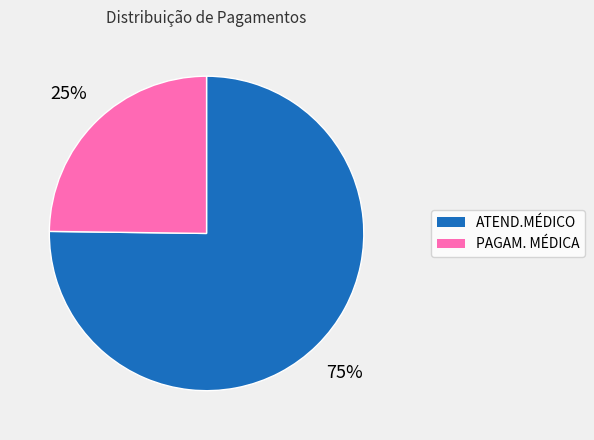

To the nearest percent, what is the difference between the largest and smallest slice percentages?

50%